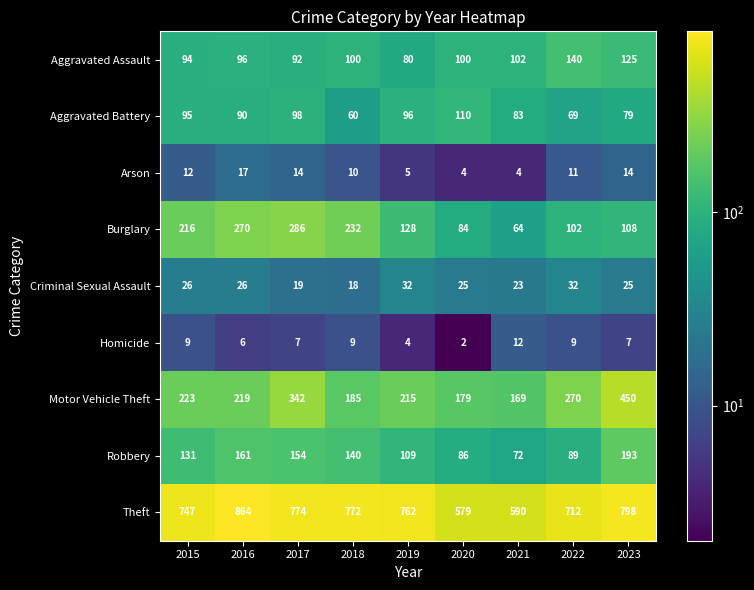

Which category has the highest value across all series?

2016